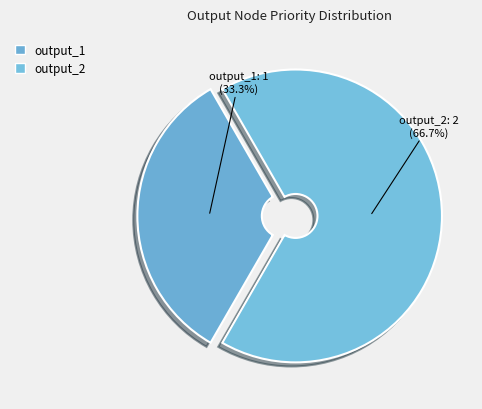

To the nearest percent, what is the combined percentage of output_2 and output_1?

100%